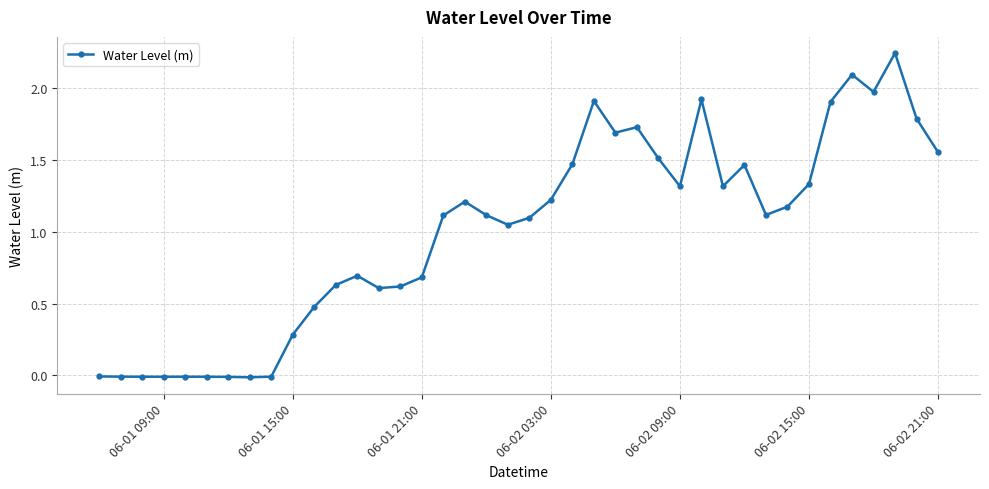

What is the sum of all values?

40.2